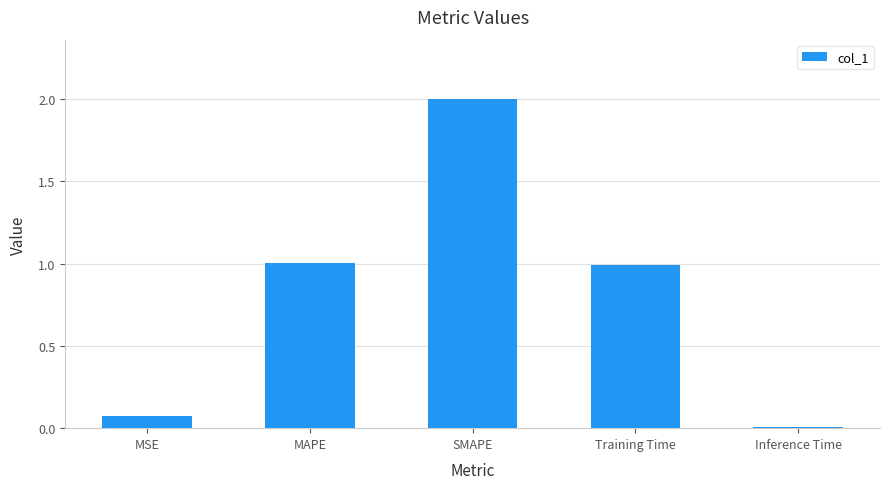

What is the difference between the maximum and minimum values?

2.0